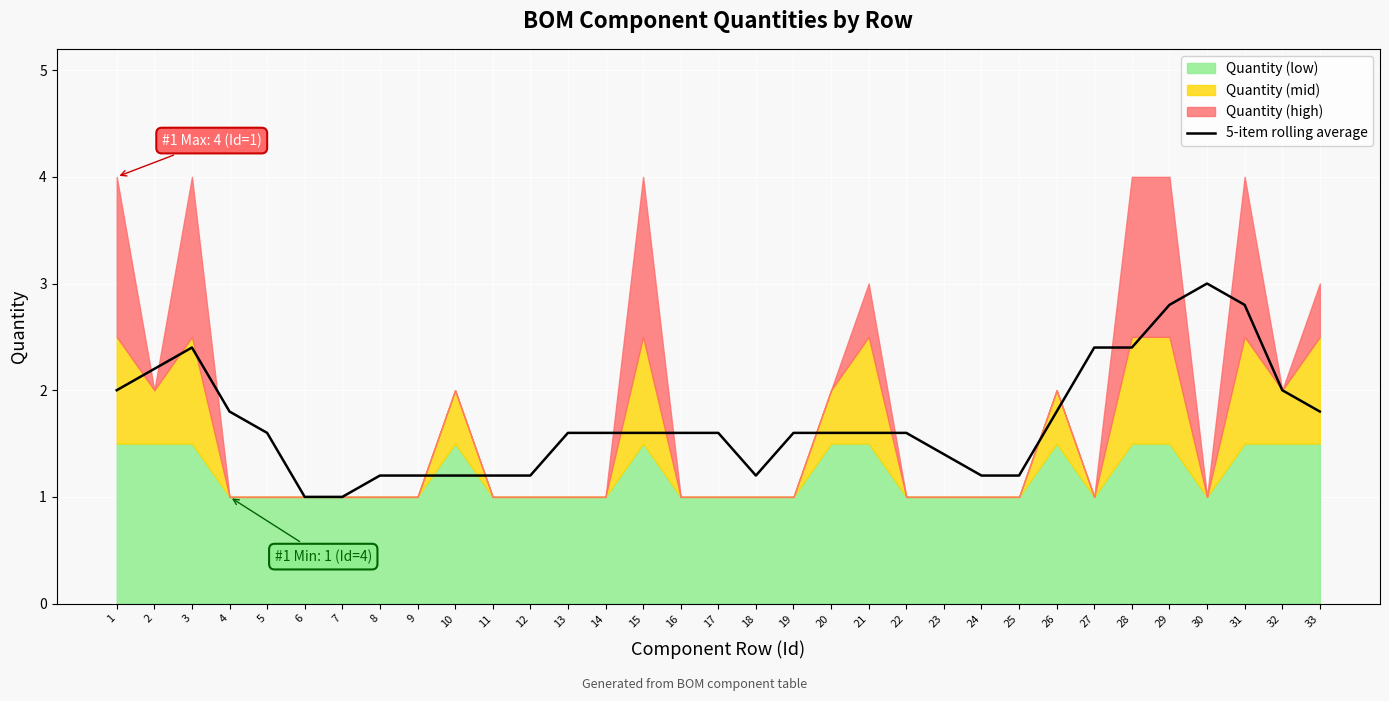

What is the maximum value for 5-item rolling average?

3.0